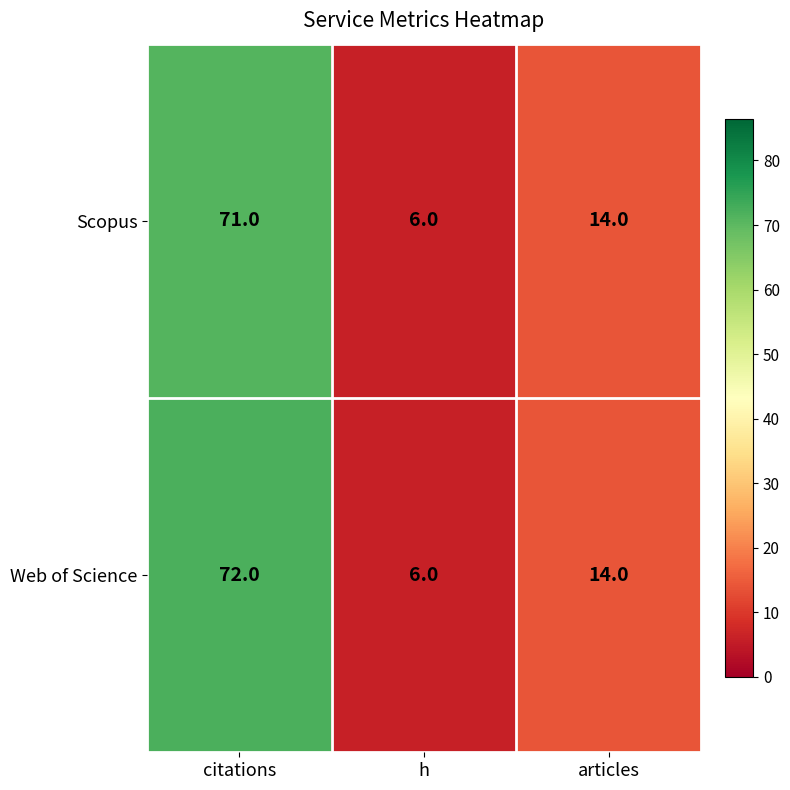

Rank the series by their maximum value, from highest to lowest.

Web of Science, Scopus